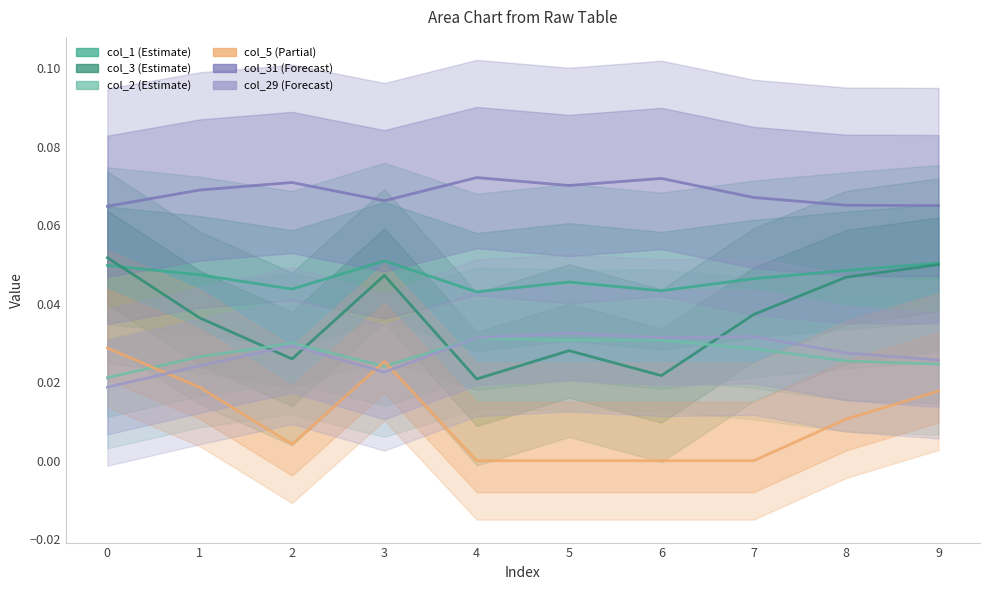

Is it true that col_31 equals 0.1 at 1?

True